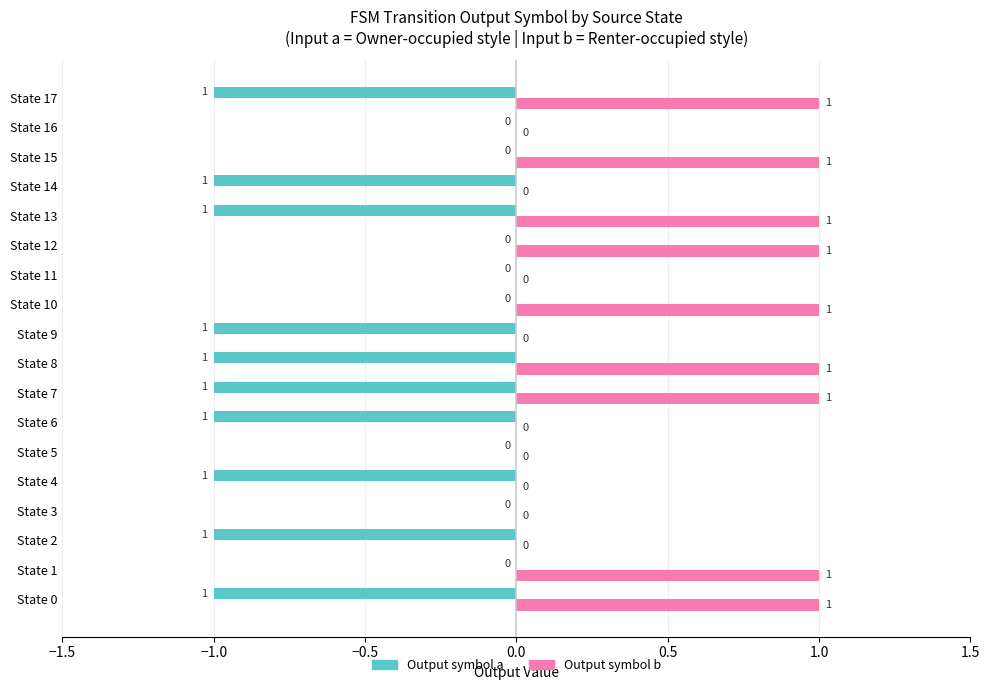

What is the sum of all Output symbol b values?

9